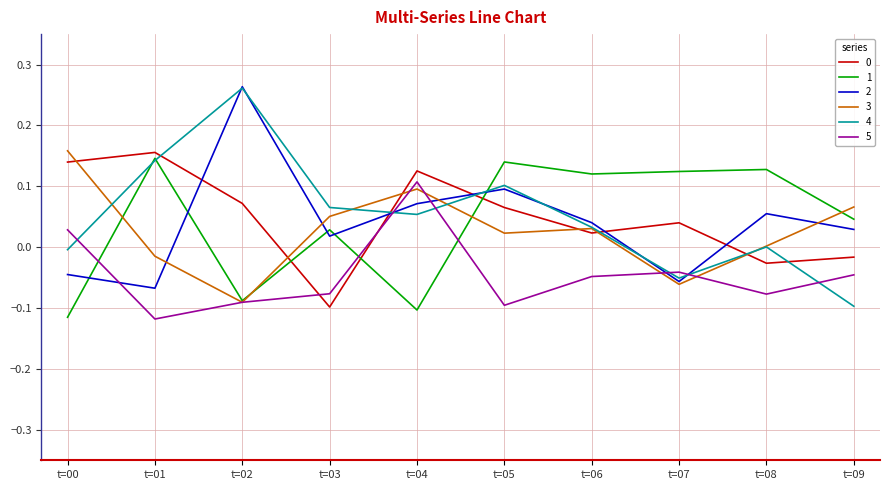

In 4, how many points are higher than both neighbors (excluding endpoints)?

3